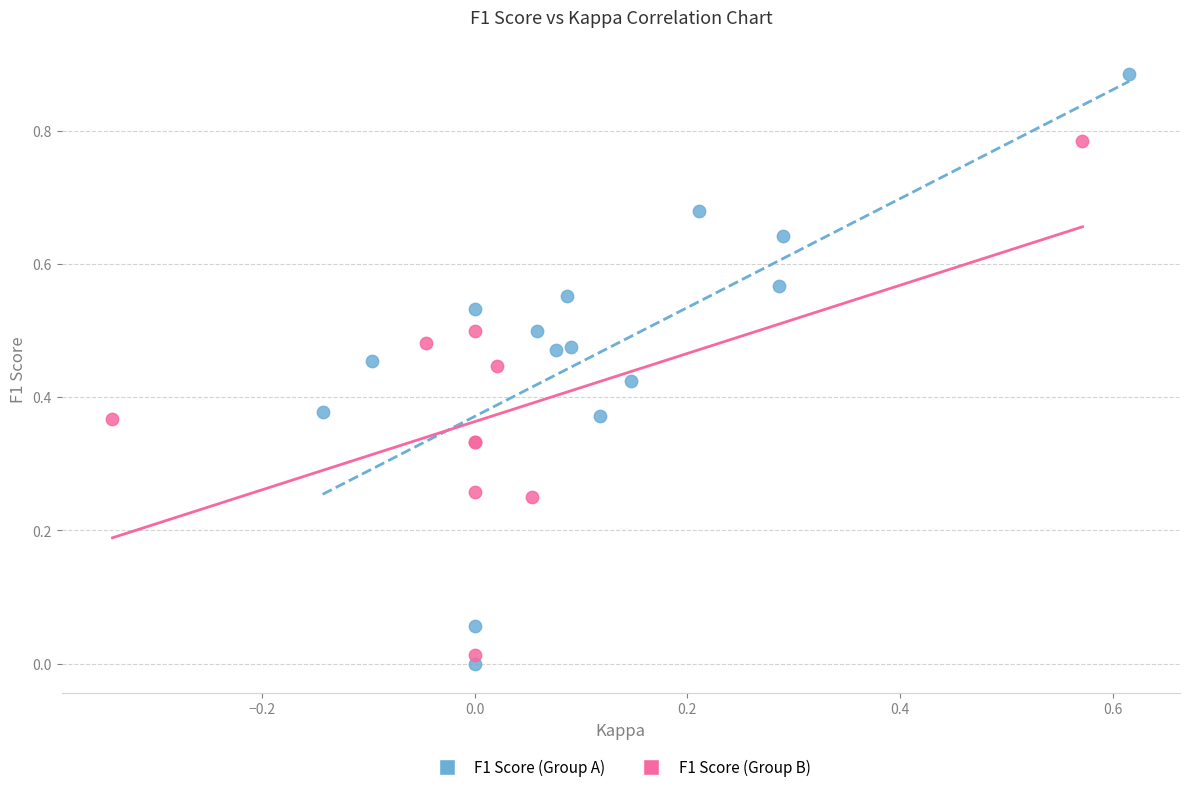

Which series reaches the maximum Y coordinate?

F1 Score (Group A)